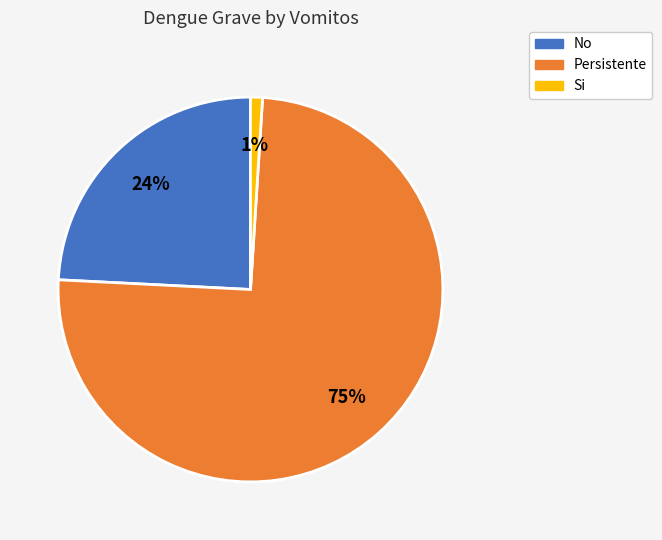

How many segments does this pie chart have?

3